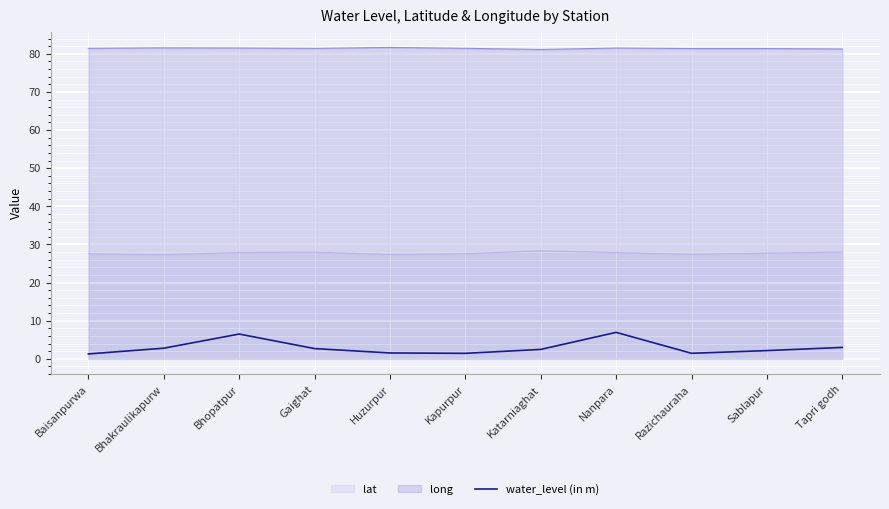

True or false: the data shows 2.1 at Kapurpur.

False